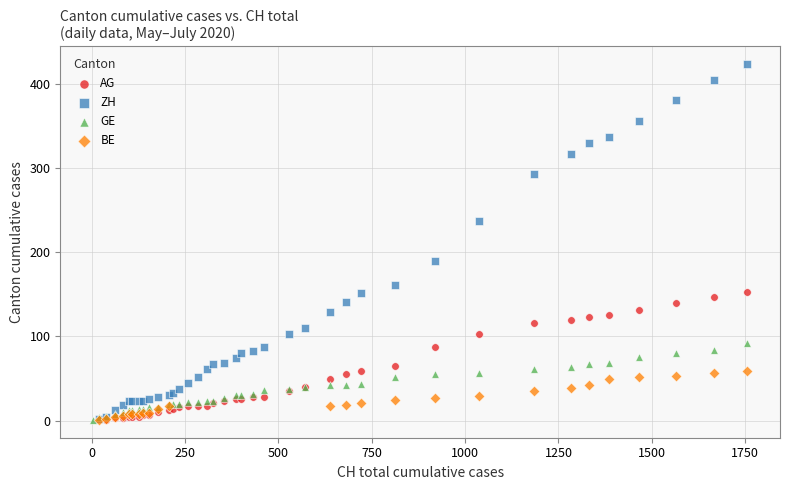

Which series has the largest Y range (max minus min)?

ZH